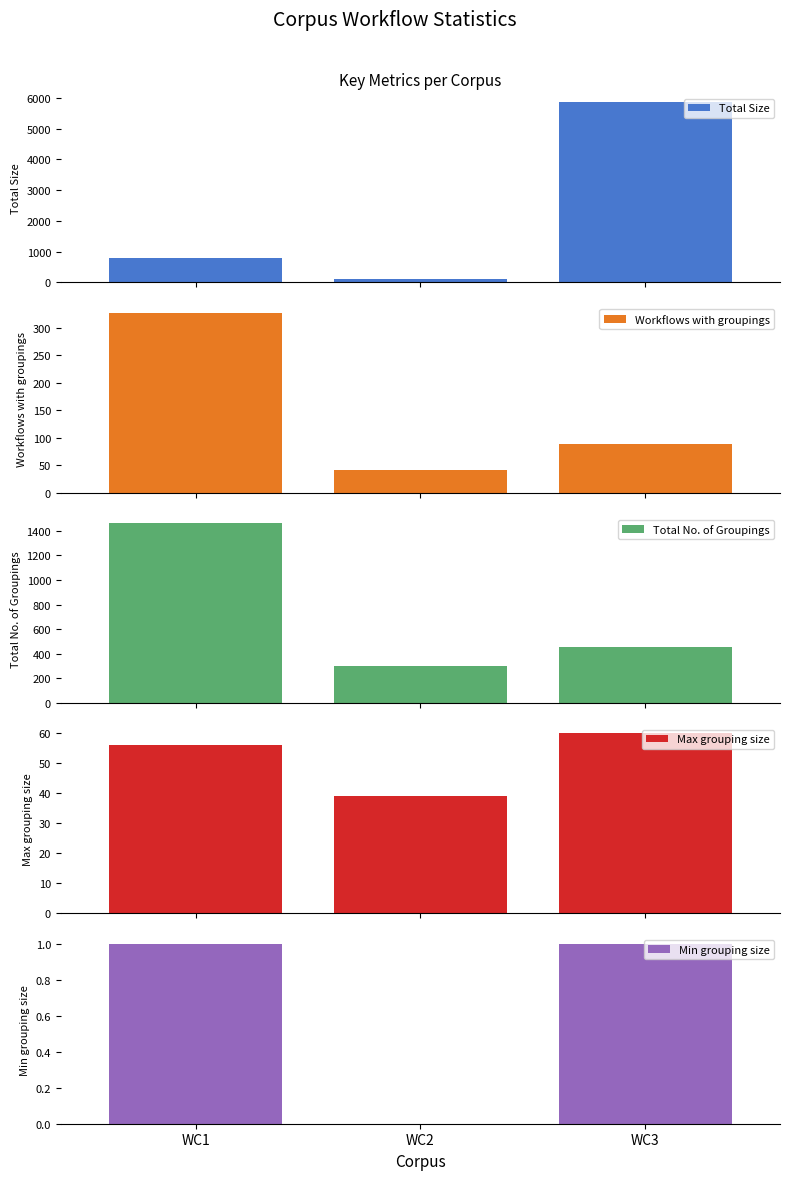

What is the maximum value shown in the chart?

5859